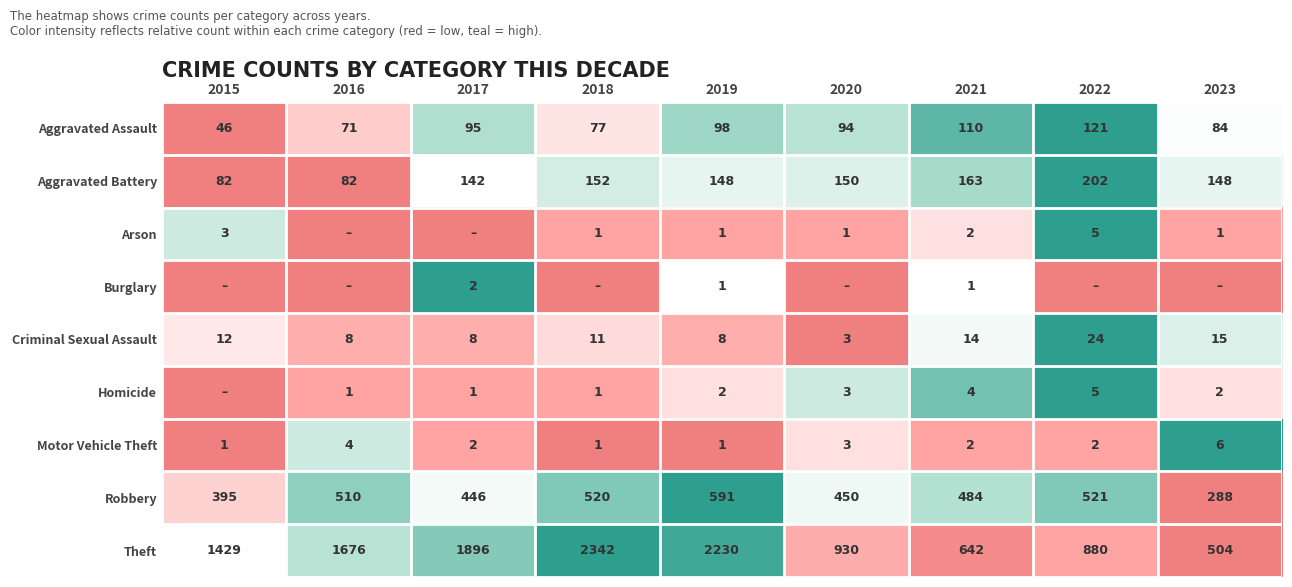

Is the value of Homicide at 2021 greater than the value of Aggravated Battery at 2019?

No